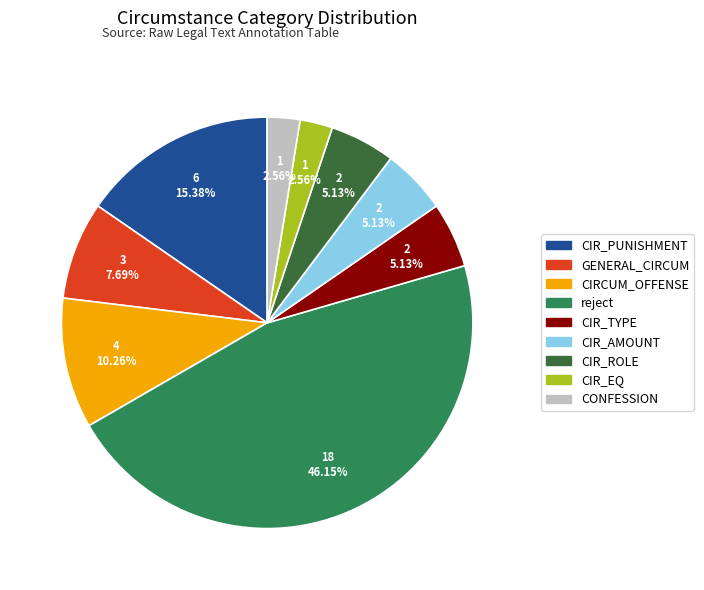

Is there a majority slice in this chart?

No